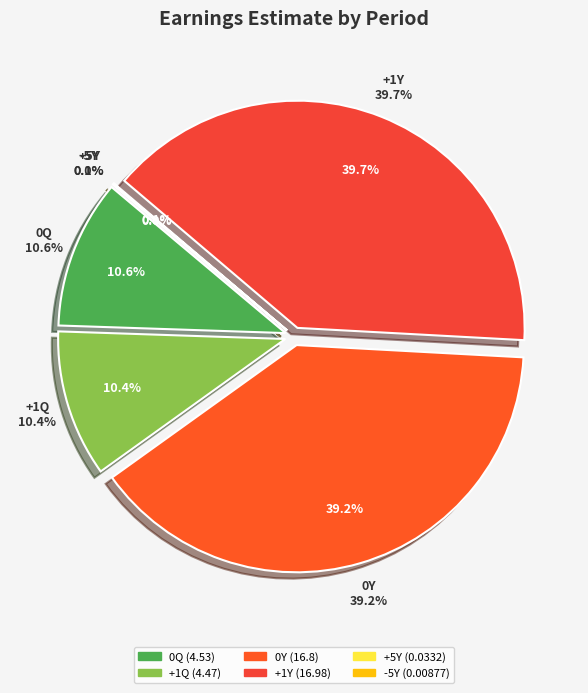

Do +1Q and +5Y together represent more than half of the pie?

No